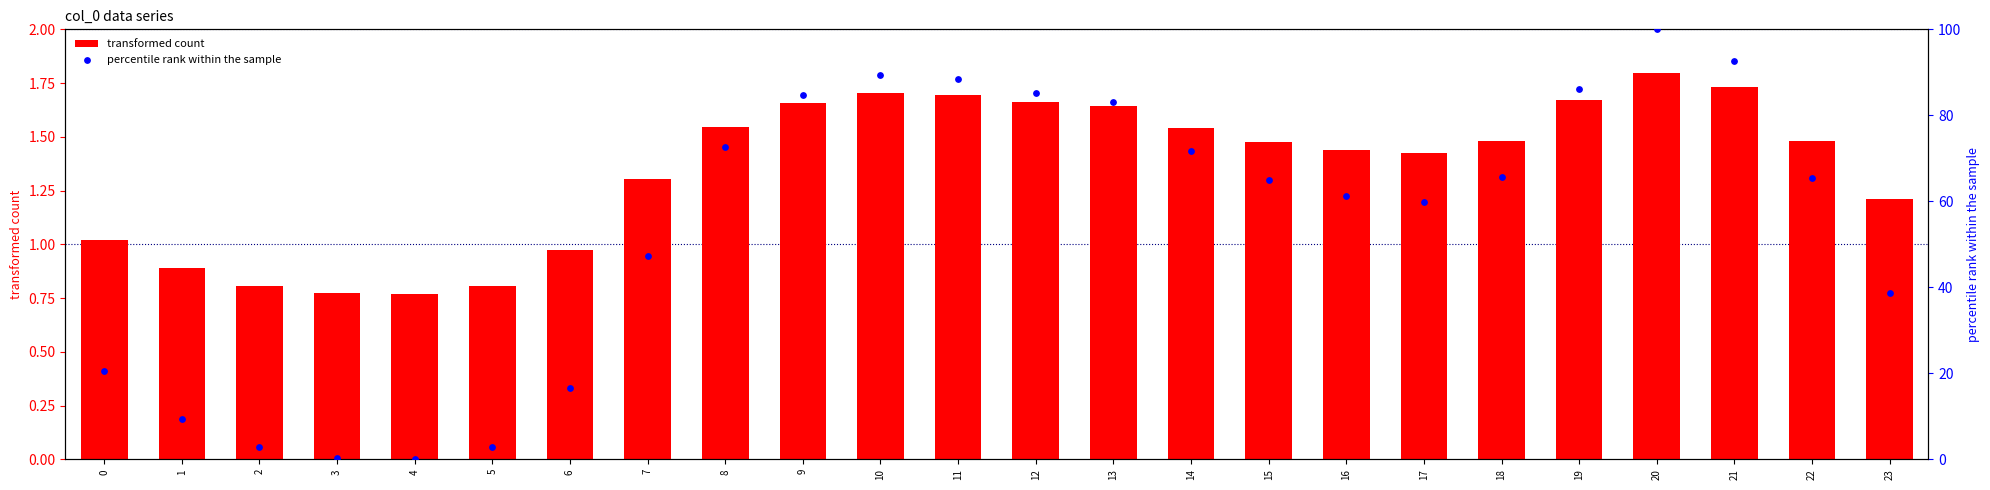

At how many categories does at least one series exceed 24?

17